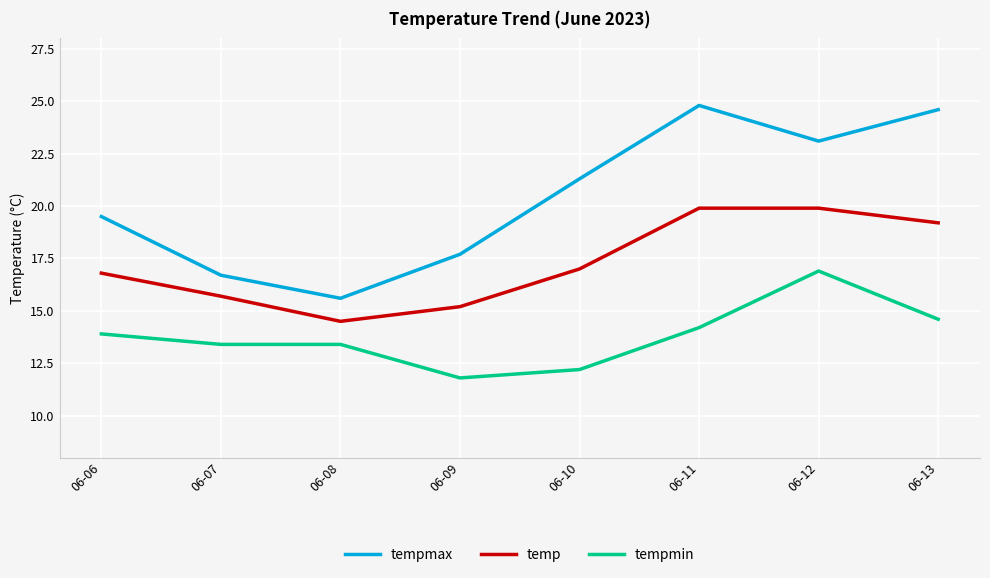

True or false: temp and tempmin intersect in this chart.

False